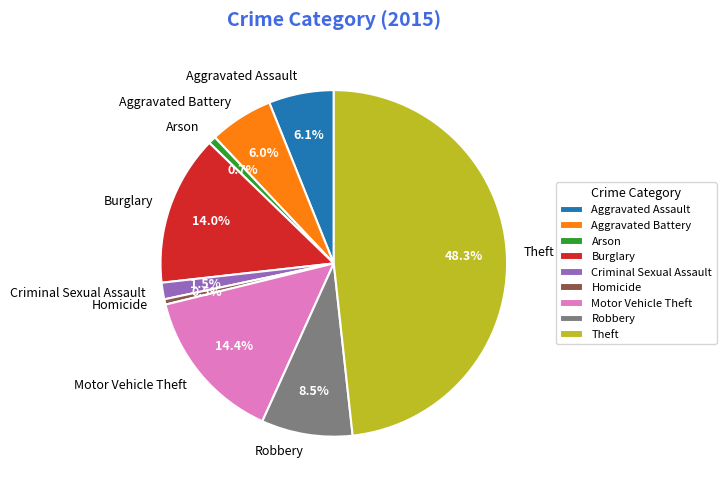

Combined, do Theft and Aggravated Assault account for over 50%?

Yes